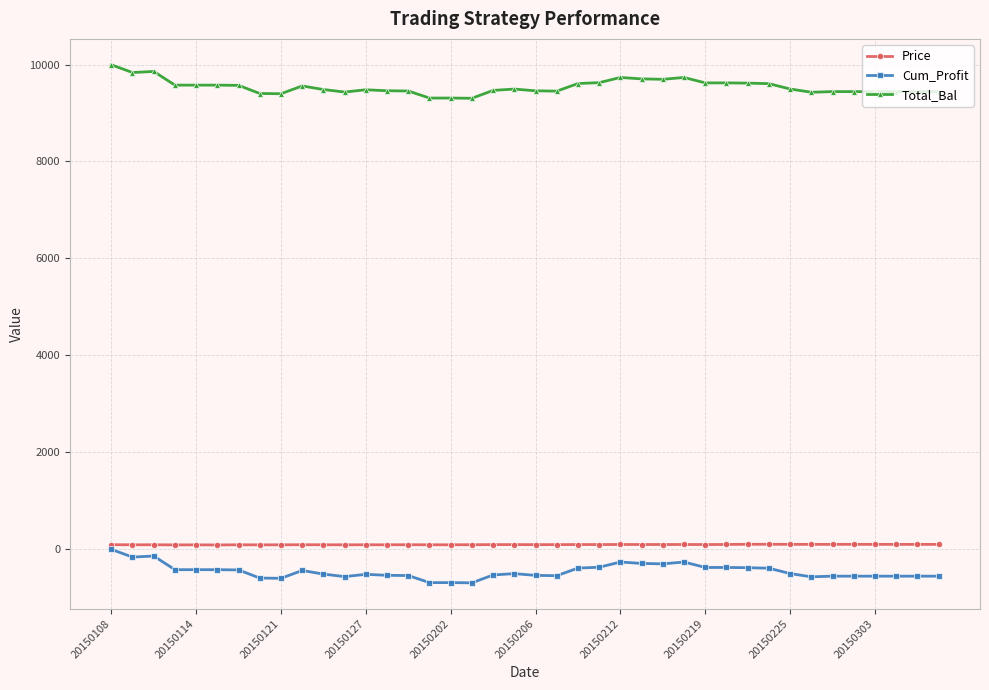

True or false: Cum_Profit has more than 1 points higher than both neighbors.

True